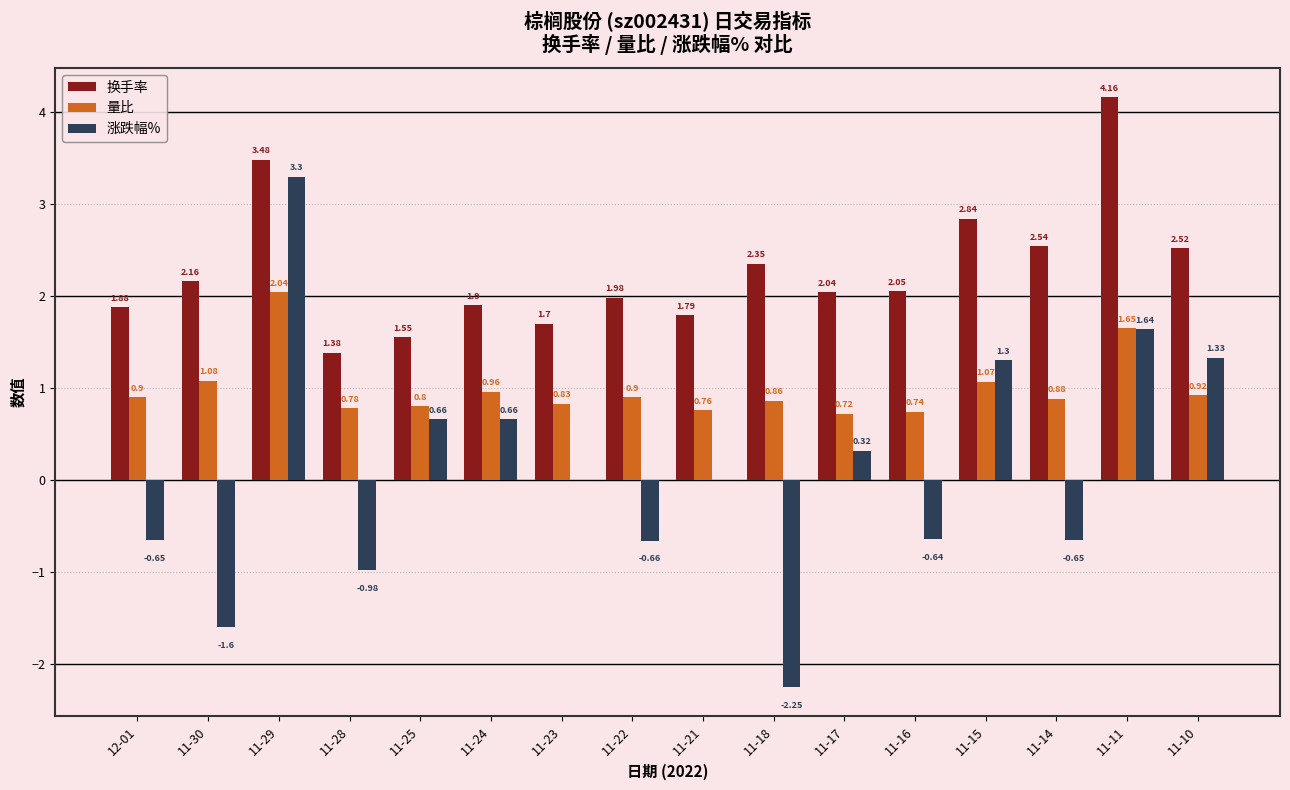

The value of 量比 at 11-28 is 0.5. True or false?

False